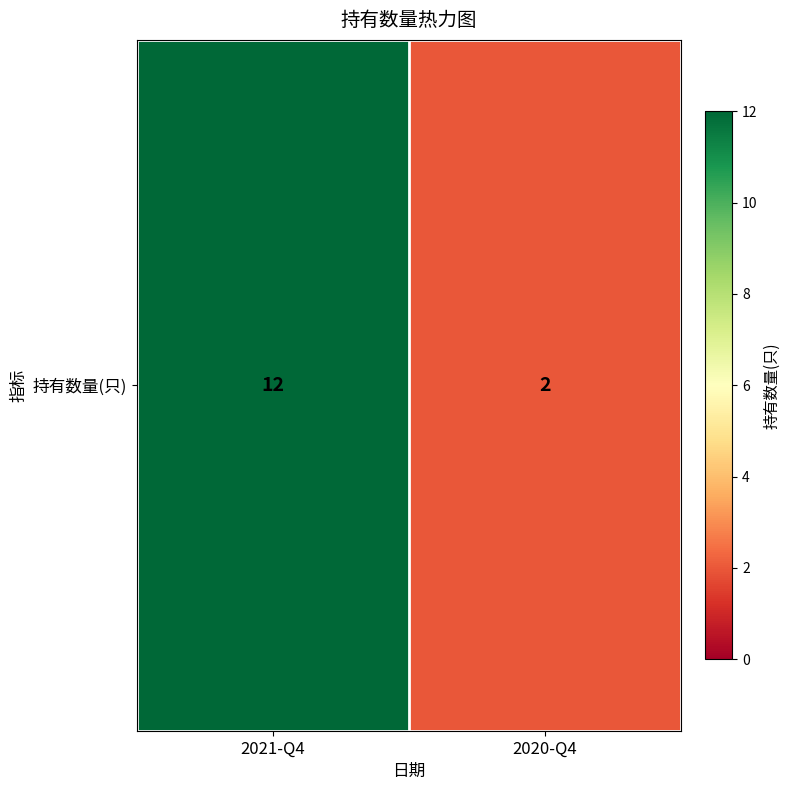

List the labels in order of value, largest first.

2021-Q4, 2020-Q4